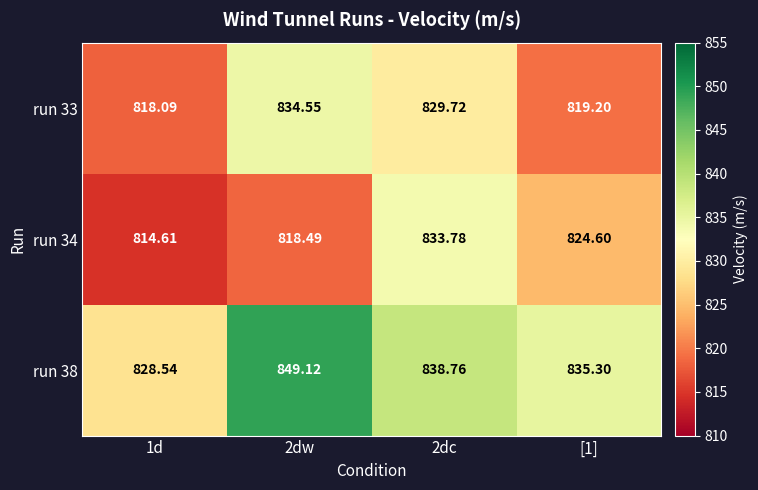

Is the value of run 33 at 1d greater than the value of run 34 at 2dw?

No